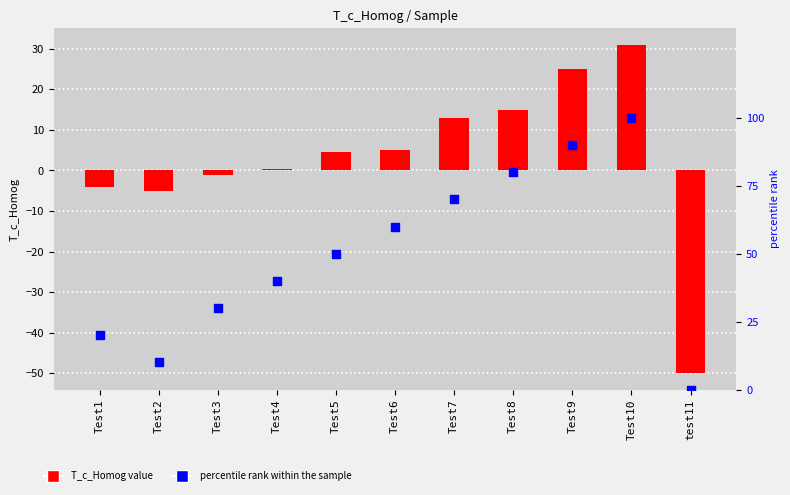

Which series has the largest total across all categories?

percentile rank within the sample